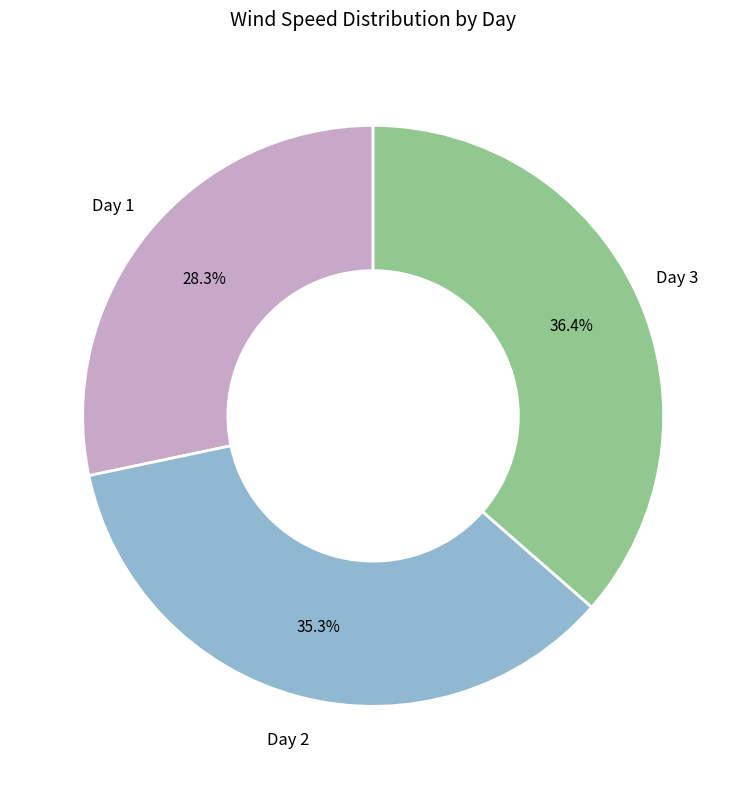

Is there any slice that represents more than half of the pie?

No